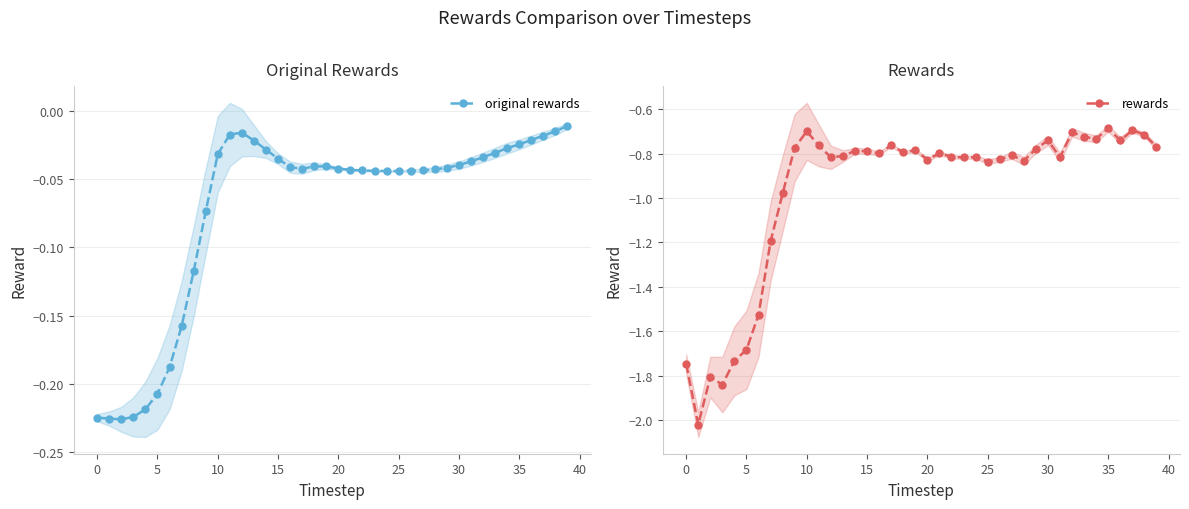

Does the chart have visible grid lines?

Yes